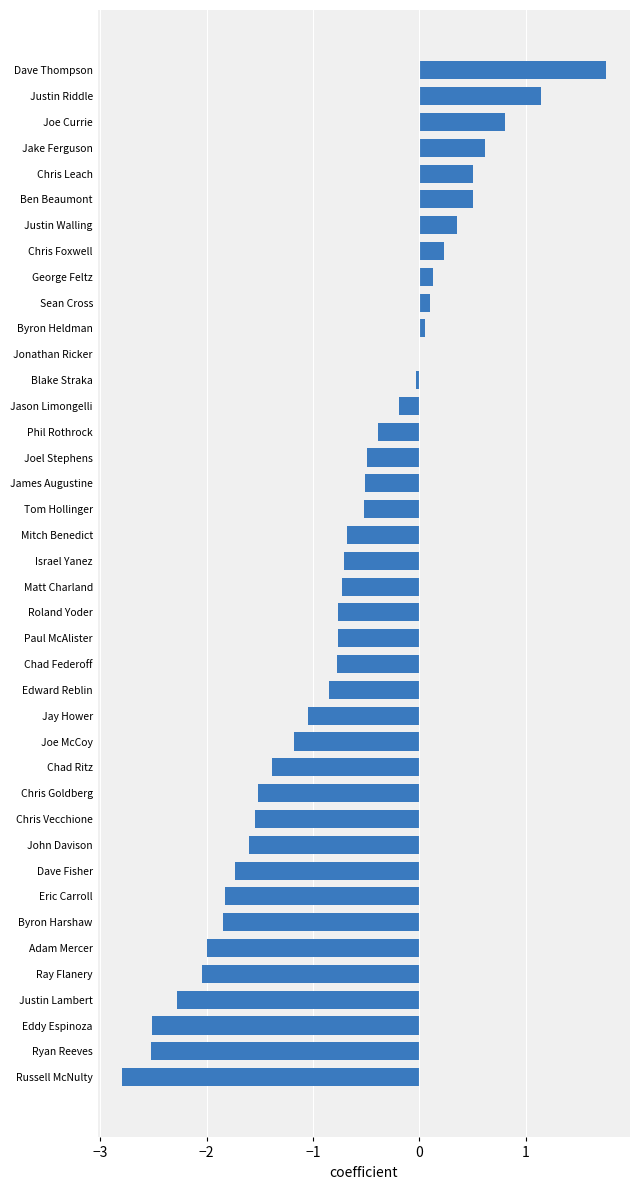

The chart shows a value of -0.2 at Jason Limongelli. True or false?

True